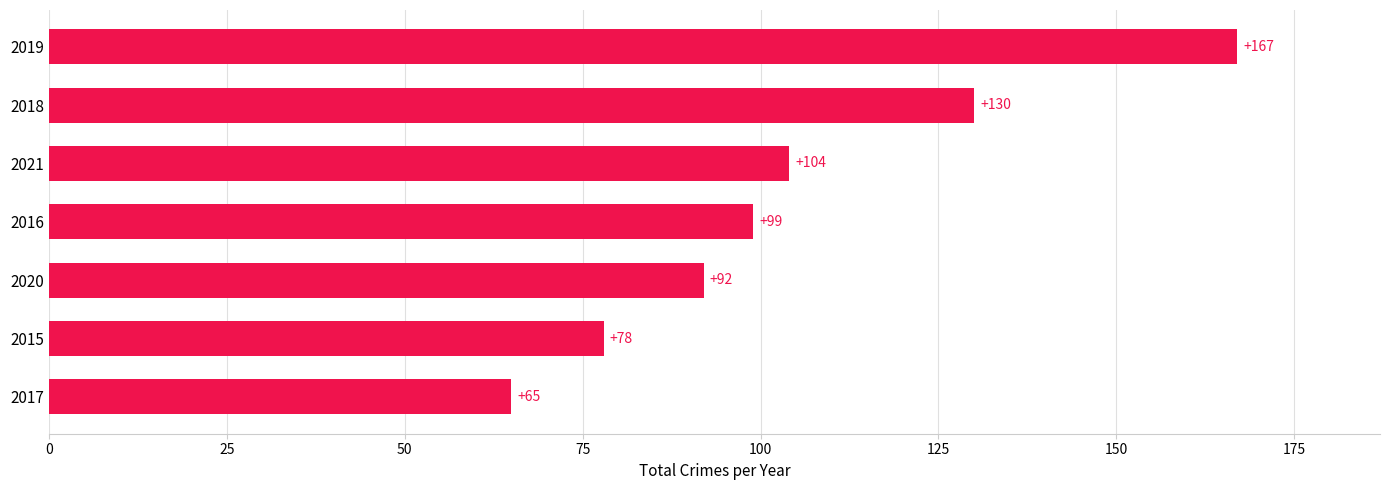

Rank the categories by value from lowest to highest.

2017, 2015, 2020, 2016, 2021, 2018, 2019